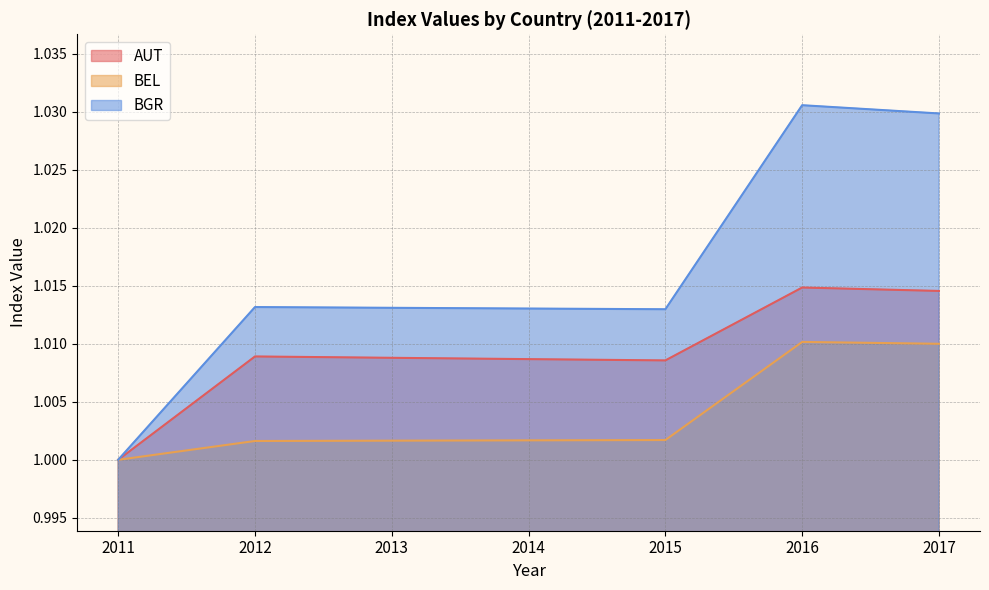

The AUT series shows 1.0 at 2013. True or false?

True